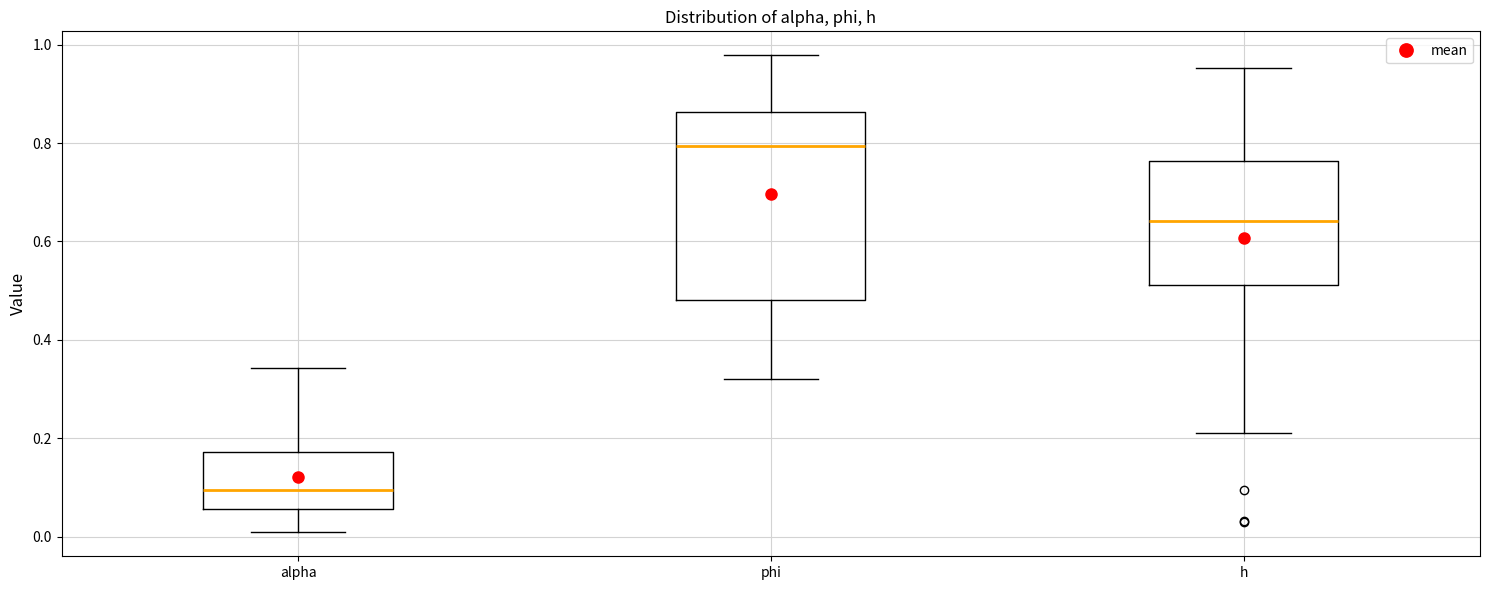

Which box is the tallest, from its lower edge to its upper edge?

phi